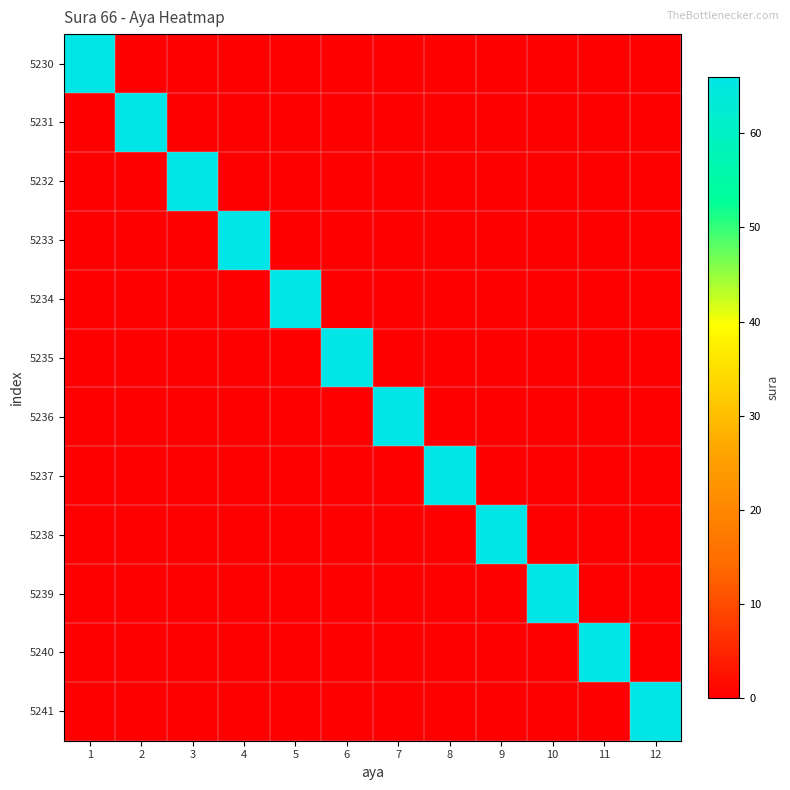

Reading left to right, what are all the values shown in this chart?

5230: 1=66	2=0	3=0	4=0	5=0	6=0	7=0	8=0	9=0	10=0	11=0	12=0
5231: 1=0	2=66	3=0	4=0	5=0	6=0	7=0	8=0	9=0	10=0	11=0	12=0
5232: 1=0	2=0	3=66	4=0	5=0	6=0	7=0	8=0	9=0	10=0	11=0	12=0
5233: 1=0	2=0	3=0	4=66	5=0	6=0	7=0	8=0	9=0	10=0	11=0	12=0
5234: 1=0	2=0	3=0	4=0	5=66	6=0	7=0	8=0	9=0	10=0	11=0	12=0
5235: 1=0	2=0	3=0	4=0	5=0	6=66	7=0	8=0	9=0	10=0	11=0	12=0
5236: 1=0	2=0	3=0	4=0	5=0	6=0	7=66	8=0	9=0	10=0	11=0	12=0
5237: 1=0	2=0	3=0	4=0	5=0	6=0	7=0	8=66	9=0	10=0	11=0	12=0
5238: 1=0	2=0	3=0	4=0	5=0	6=0	7=0	8=0	9=66	10=0	11=0	12=0
5239: 1=0	2=0	3=0	4=0	5=0	6=0	7=0	8=0	9=0	10=66	11=0	12=0
5240: 1=0	2=0	3=0	4=0	5=0	6=0	7=0	8=0	9=0	10=0	11=66	12=0
5241: 1=0	2=0	3=0	4=0	5=0	6=0	7=0	8=0	9=0	10=0	11=0	12=66